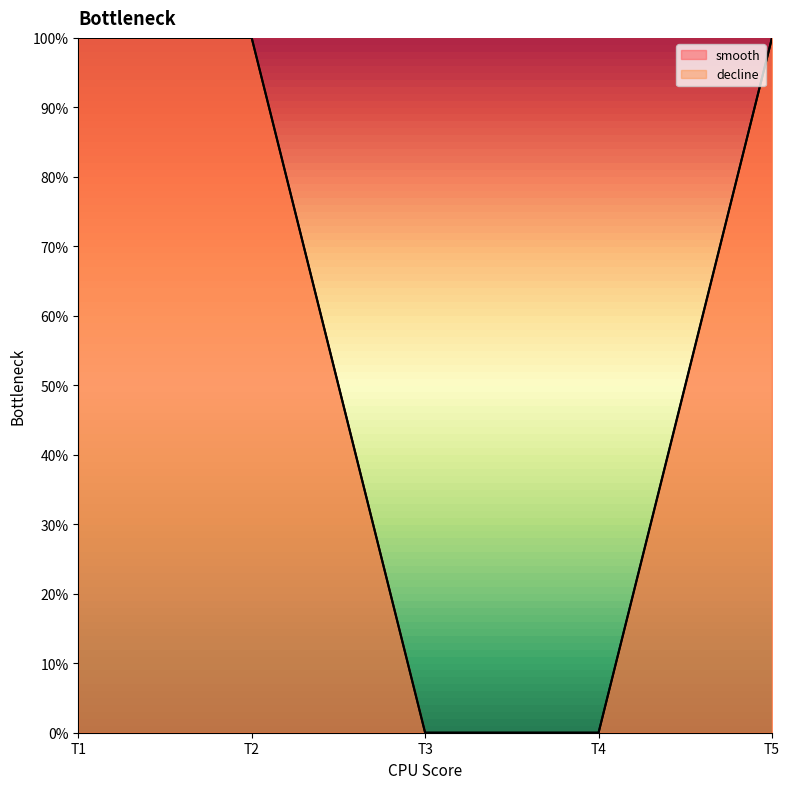

Between T1 and T5, which is larger?

T1